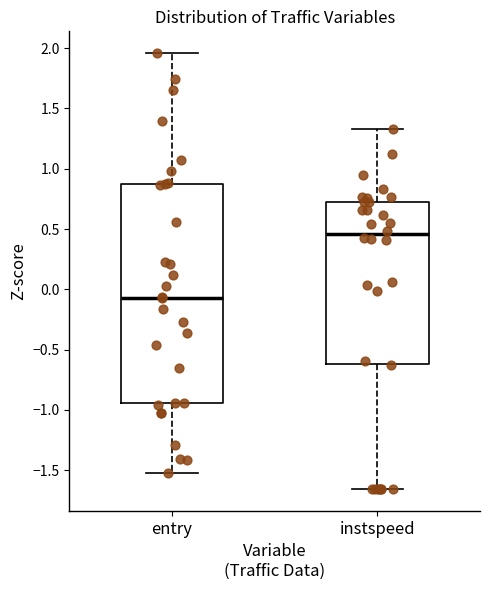

Where does the median line of the box for entry sit on the y-axis? The values are not printed on the chart, so give them approximately, as read against the axis.

-0.05